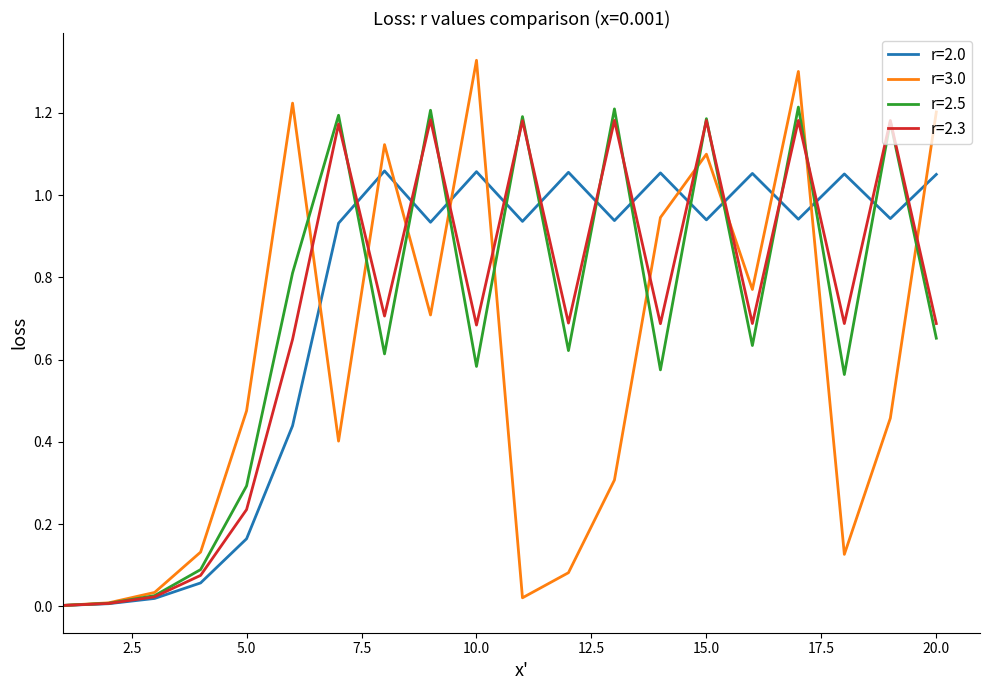

Which series has the widest spread of values?

r=3.0